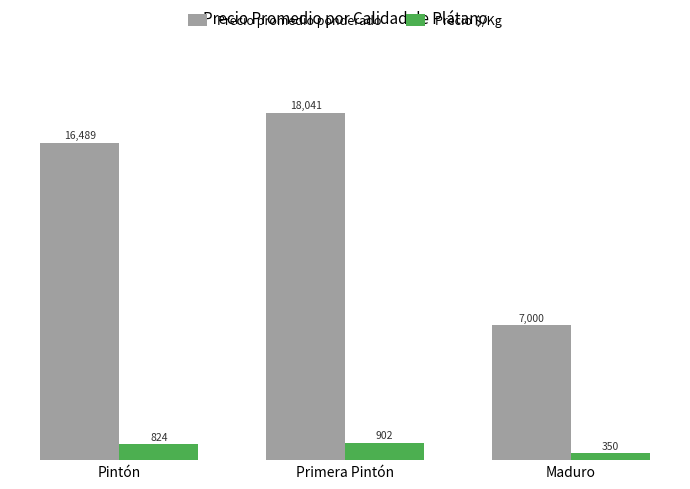

What is the total value across all series at Primera Pintón?

18943